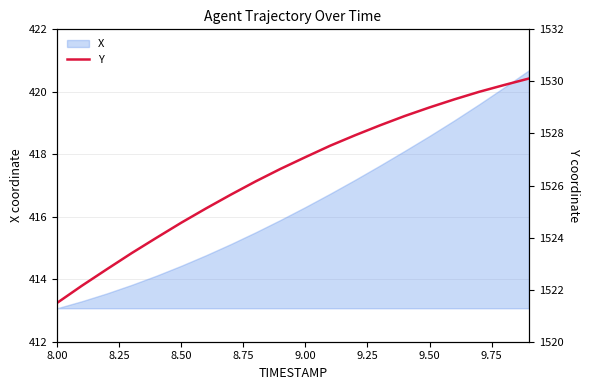

How many data points are less than 1527?

10